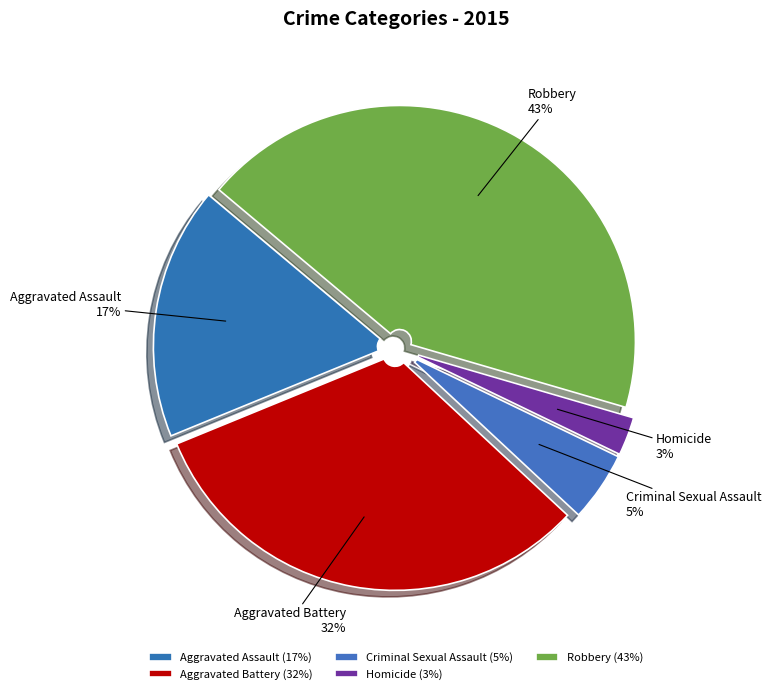

What is the smallest slice in the pie chart?

Homicide